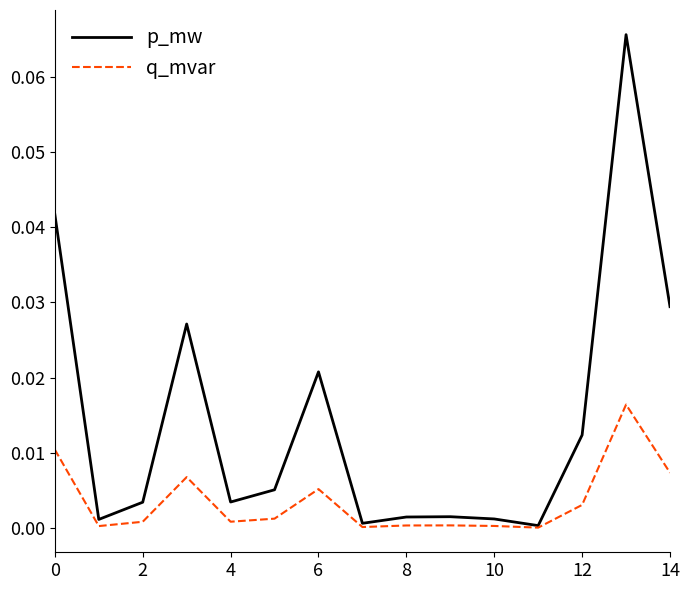

How many lines are shown in the chart?

2